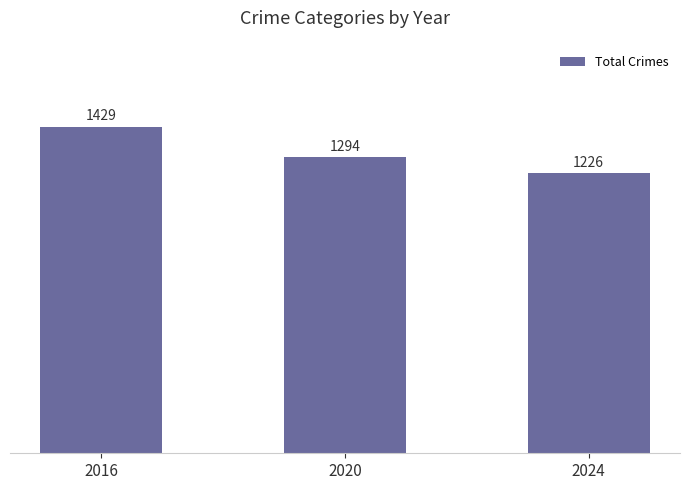

At which category does the chart reach its peak across all series?

2016